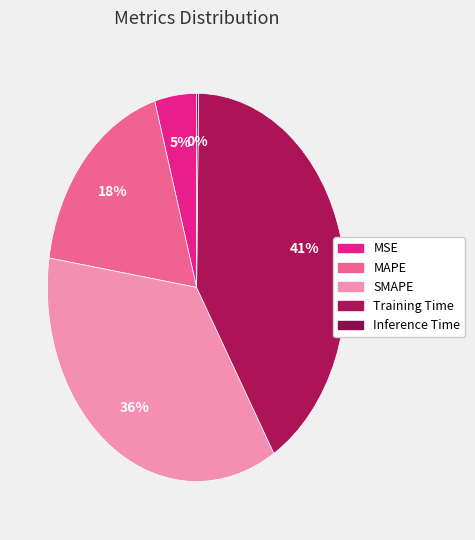

To the nearest percent, what is the average slice percentage?

20%